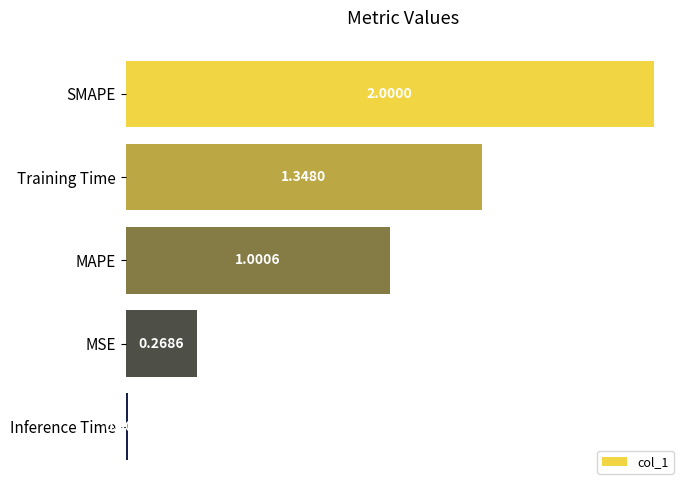

At which label is the value closest to 1?

MAPE